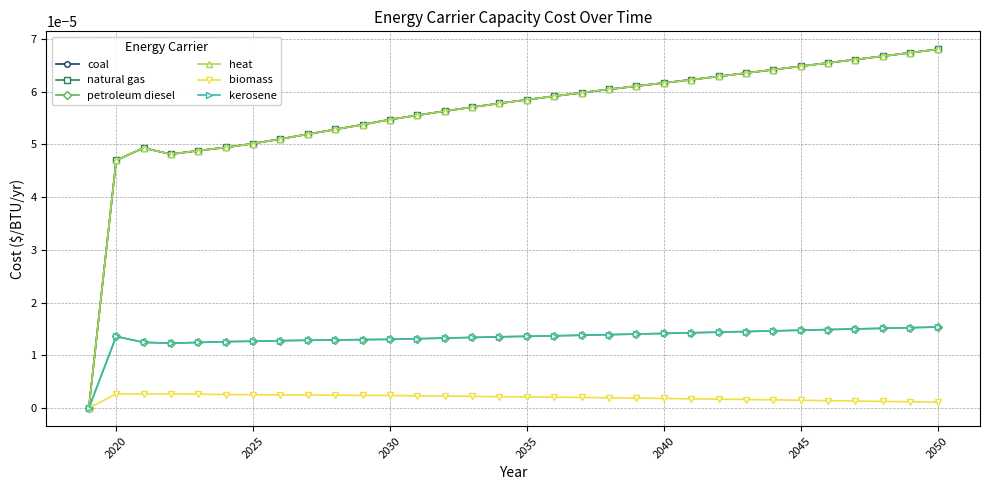

True or false: petroleum diesel and heat cross at least once.

False